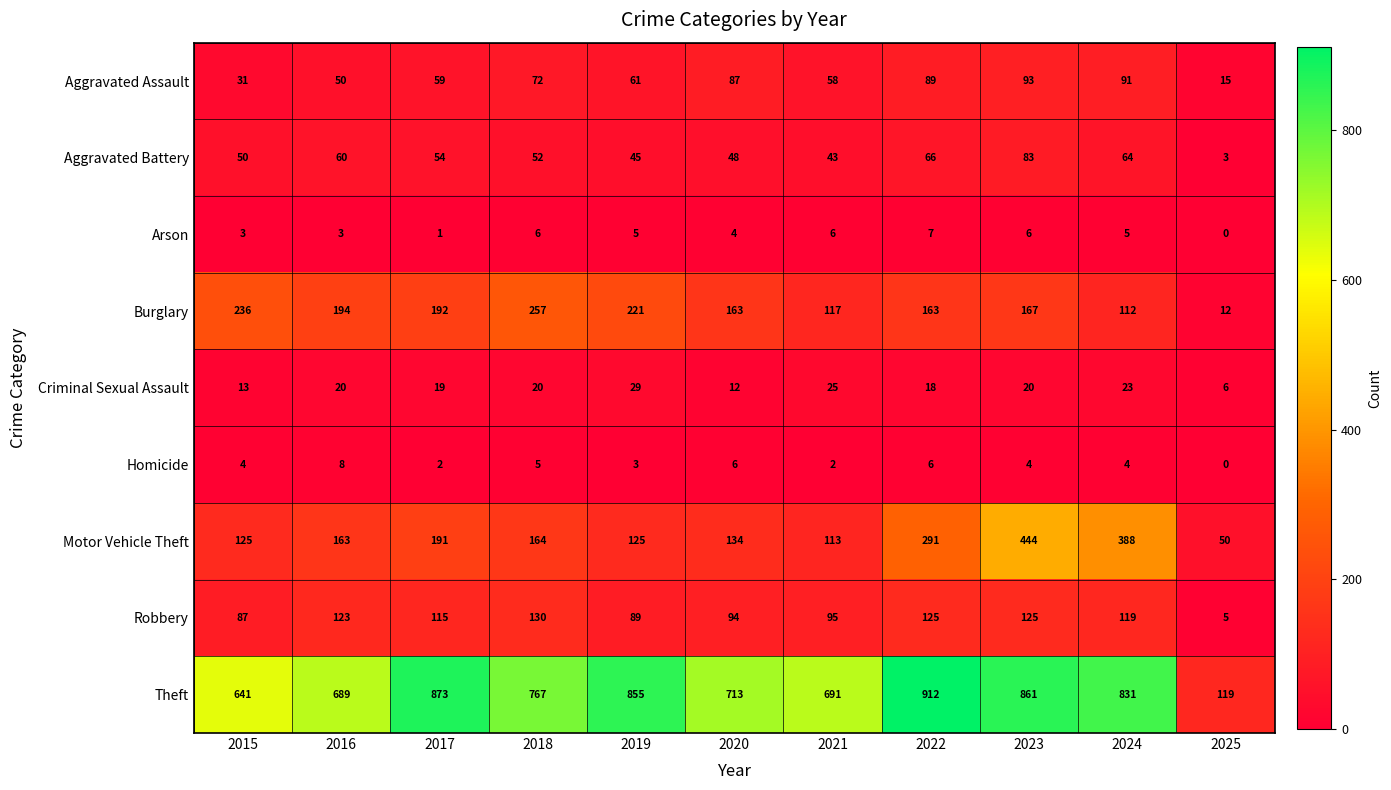

Which series changed the most between 2018 and 2022?

Theft